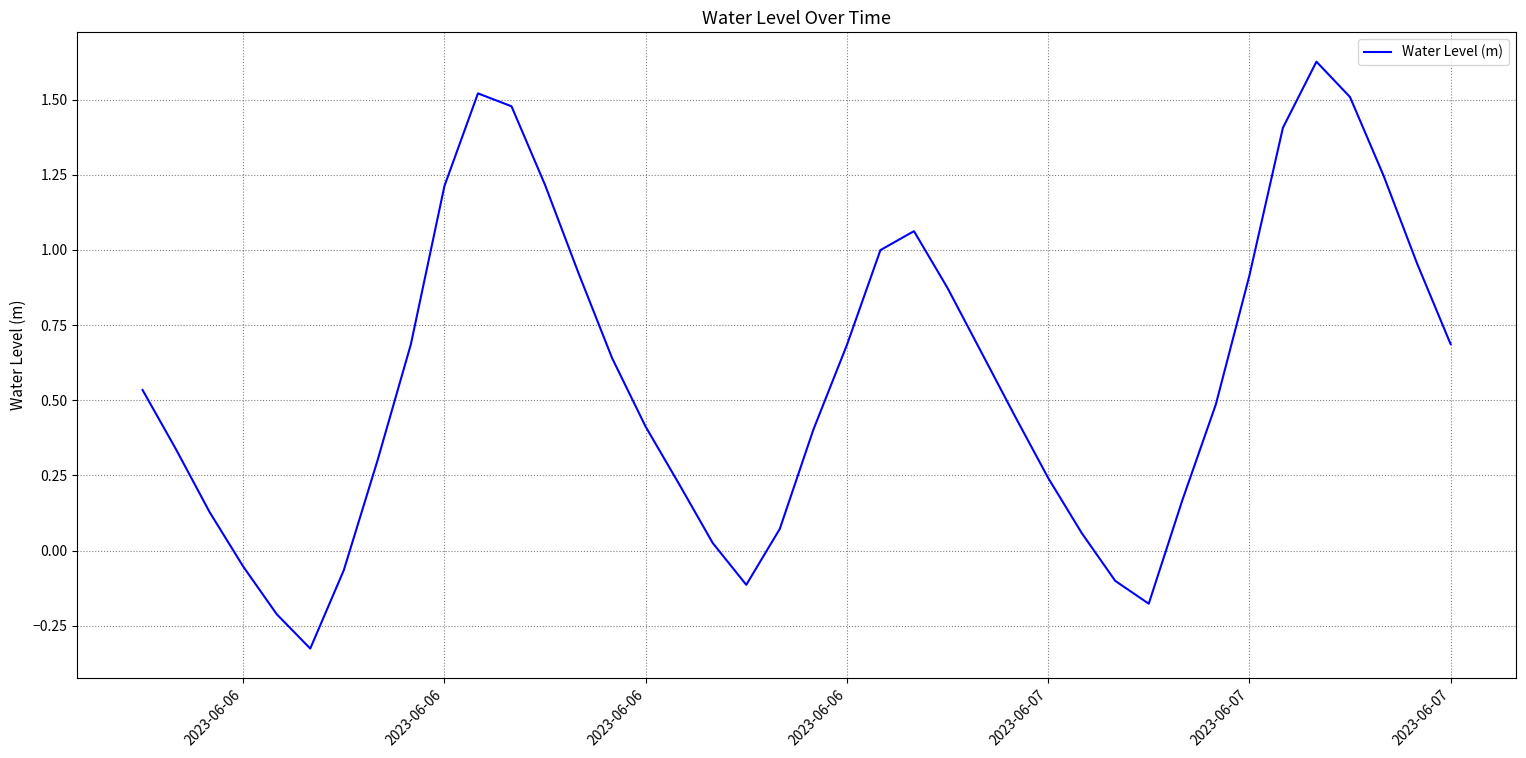

What is the difference between the maximum and minimum values?

2.0